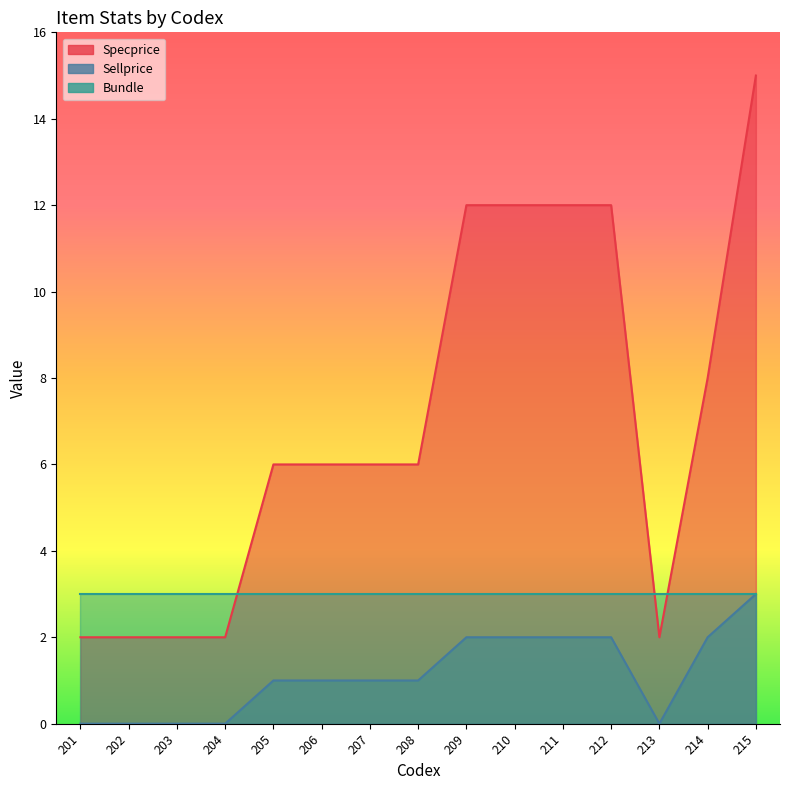

Which series has the largest range (max minus min)?

Specprice